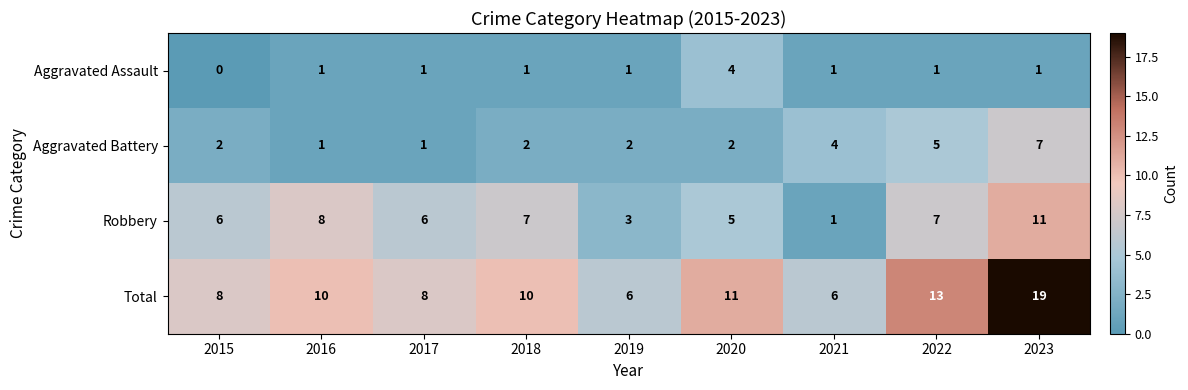

What is the difference between the maximum and minimum values in the Total series?

13